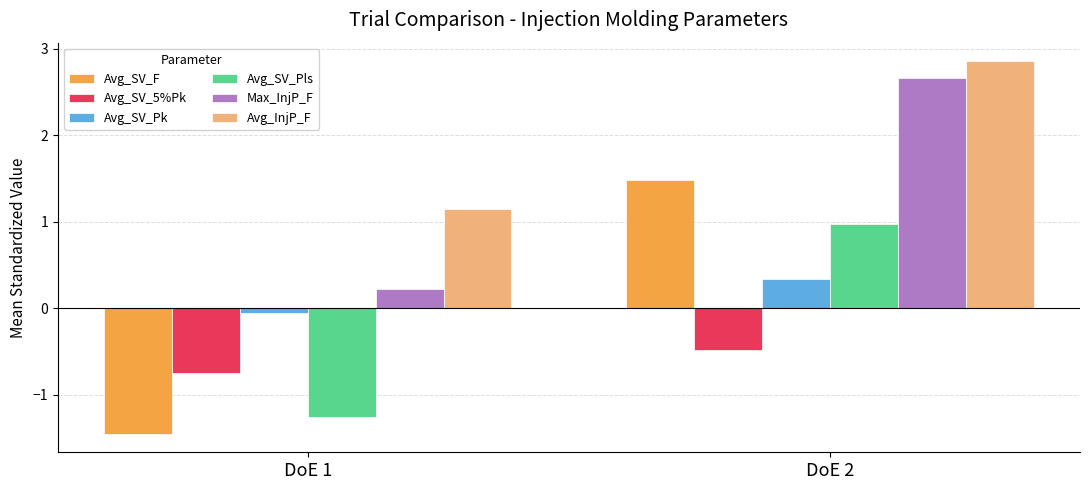

The Avg_SV_Pls series shows -0.3 at DoE 1. True or false?

False